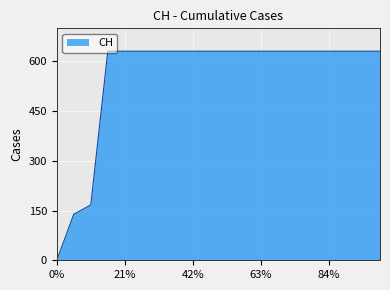

What is the maximum value shown in the chart?

631